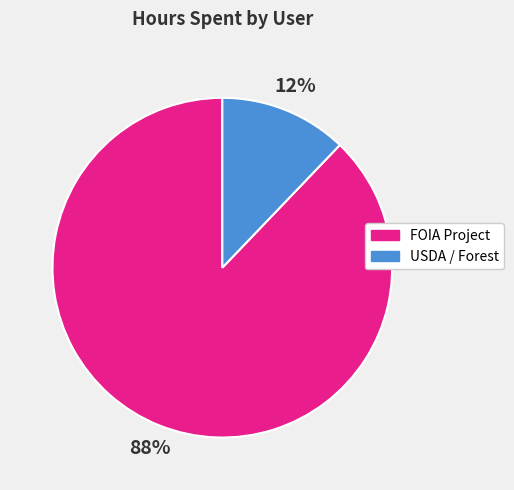

The FOIA Project slice represents 99% of the pie. True or false?

False